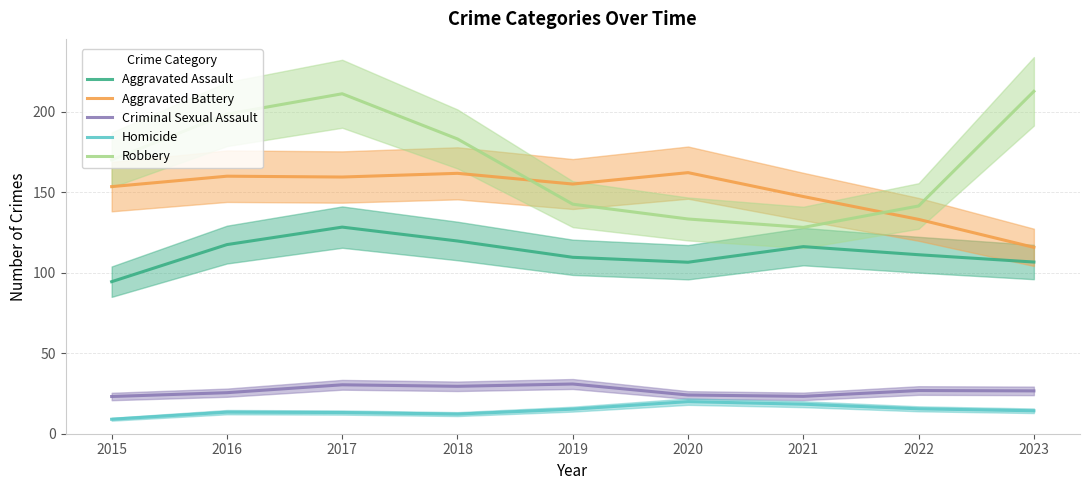

Does the chart have visible grid lines?

Yes